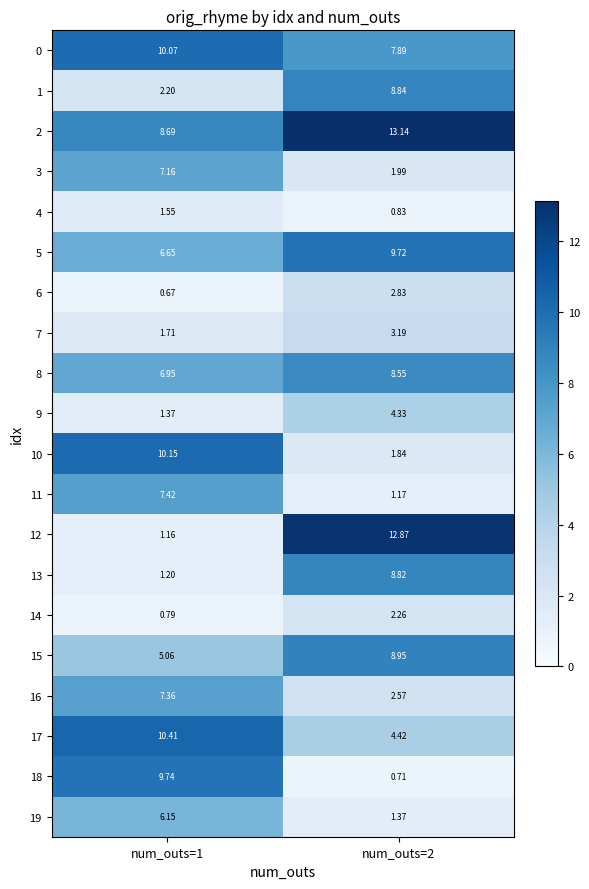

Which series has the widest spread of values?

12